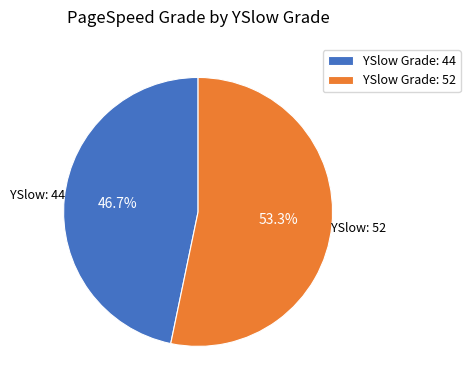

Does YSlow Grade: 52 account for over 50% of the chart?

Yes